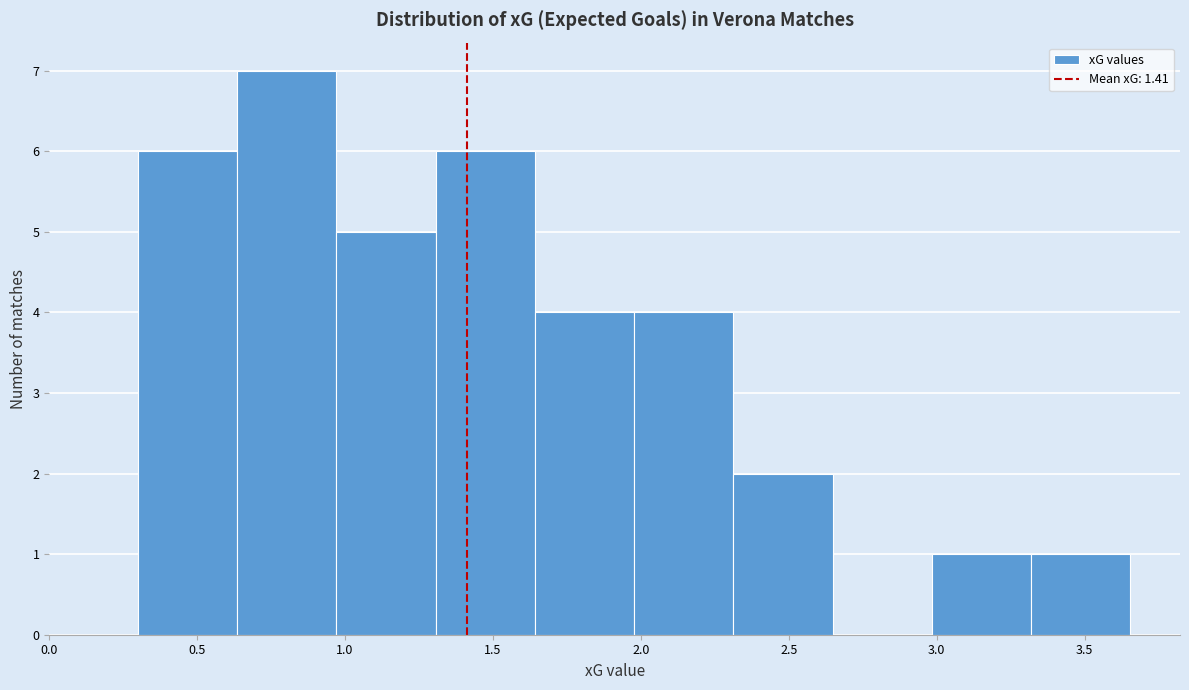

Which range on the x-axis has the tallest bar?

0.65 to 0.95